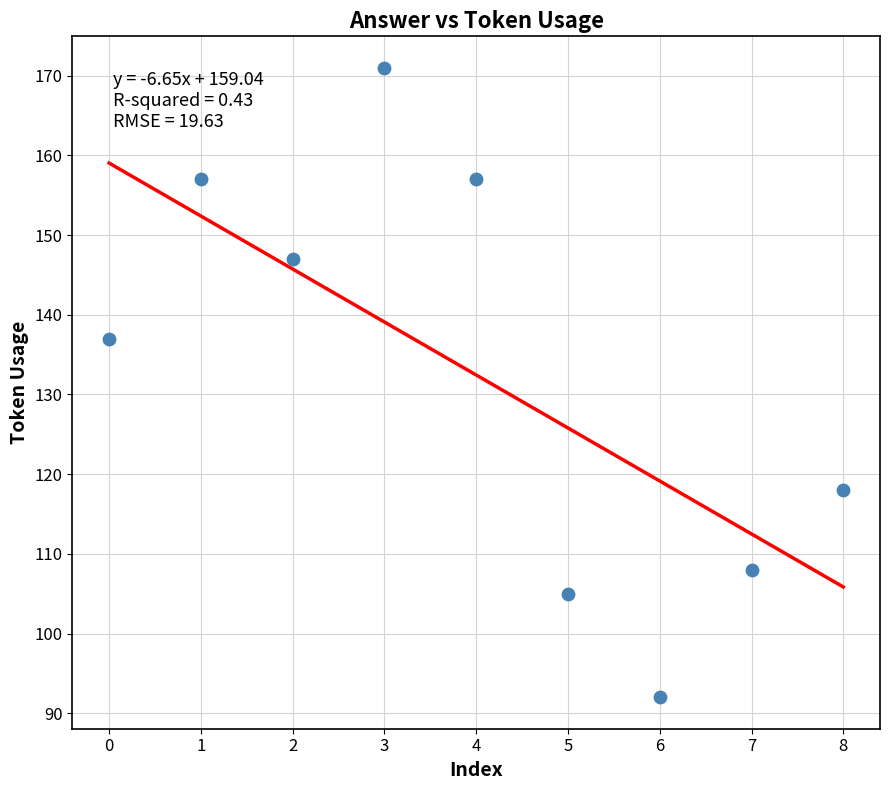

What is the range of Y values (max minus min)?

79